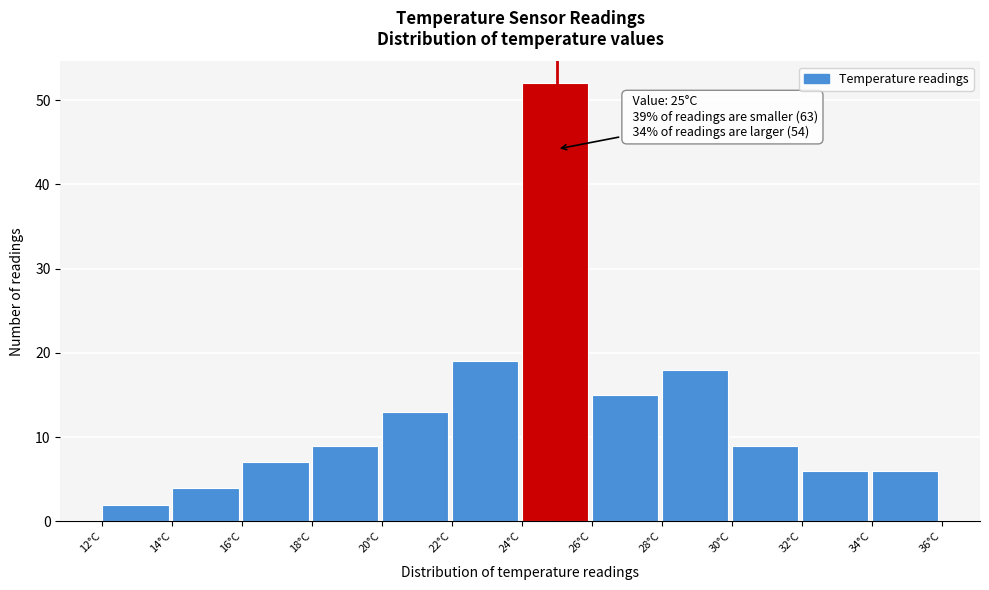

Which range on the x-axis has the tallest bar?

24 to 26